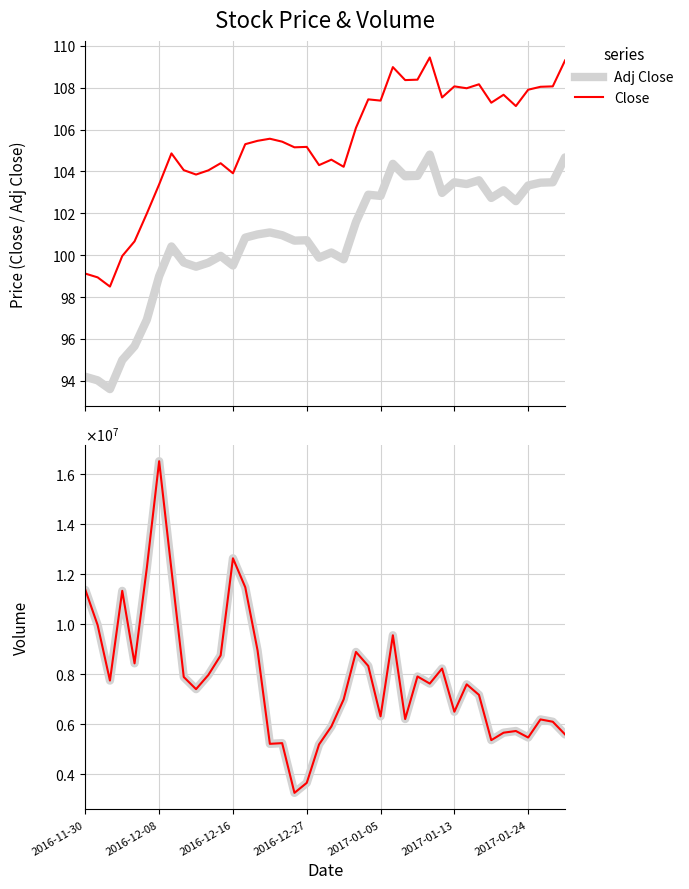

Which series has the widest spread of values?

Volume (background)